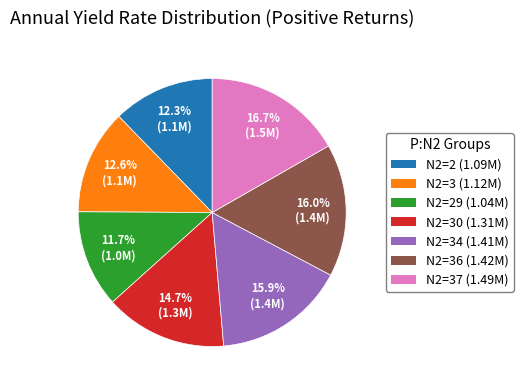

How many segments does this pie chart have?

7